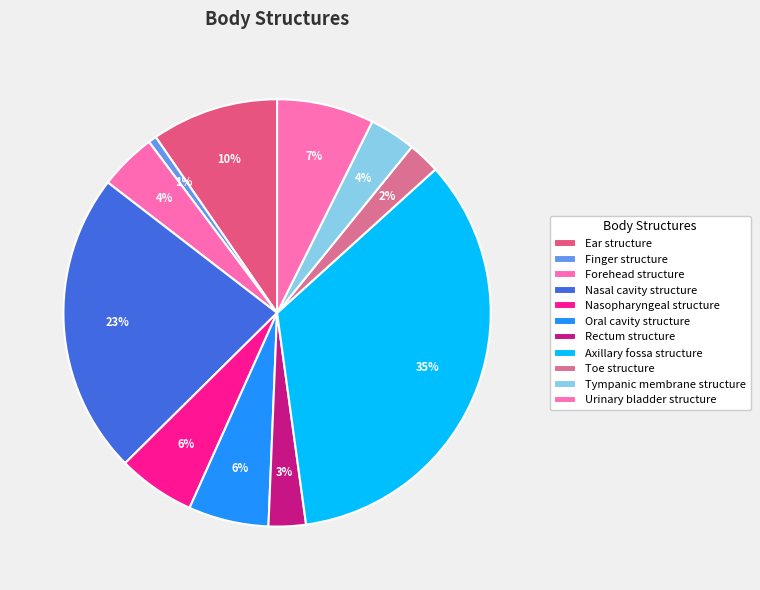

What is the total percentage of Tympanic membrane structure and Finger structure?

4.1%